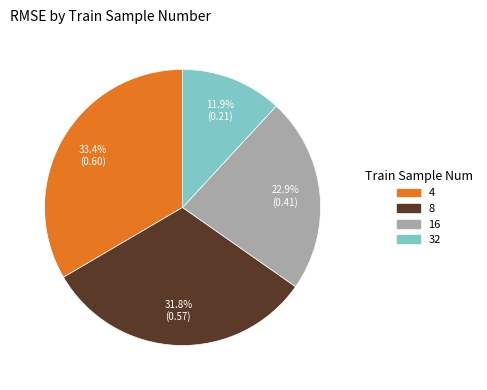

Rank the categories by value from highest to lowest.

4, 8, 16, 32